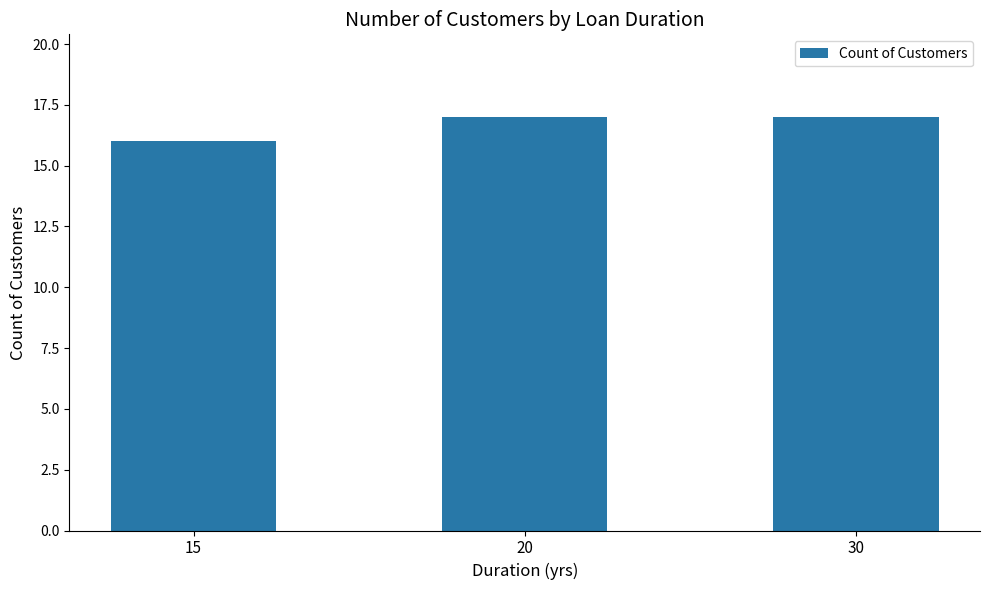

At which label is the value closest to 16?

15